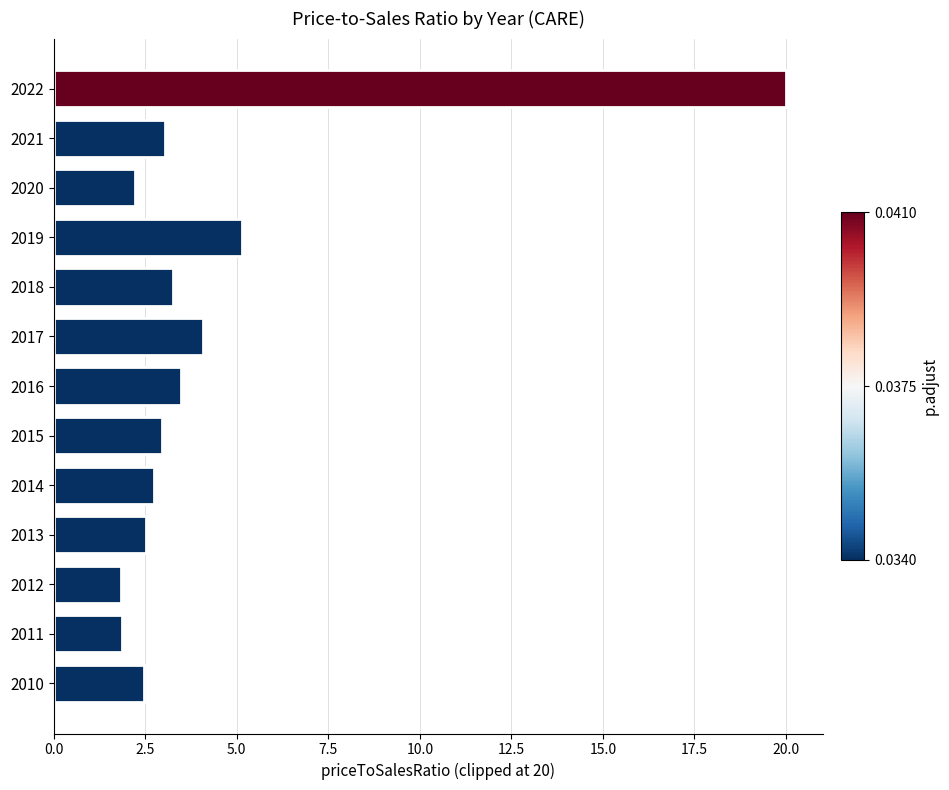

At which category does the chart reach its peak across all series?

2022